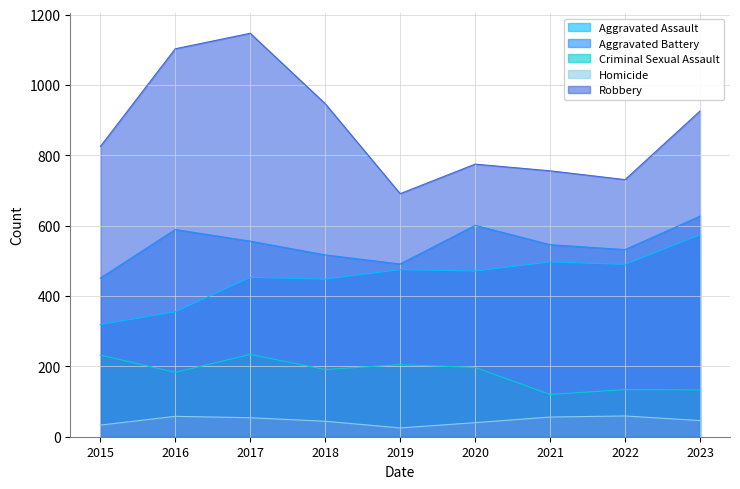

What is the highest value of the Aggravated Battery series?

627